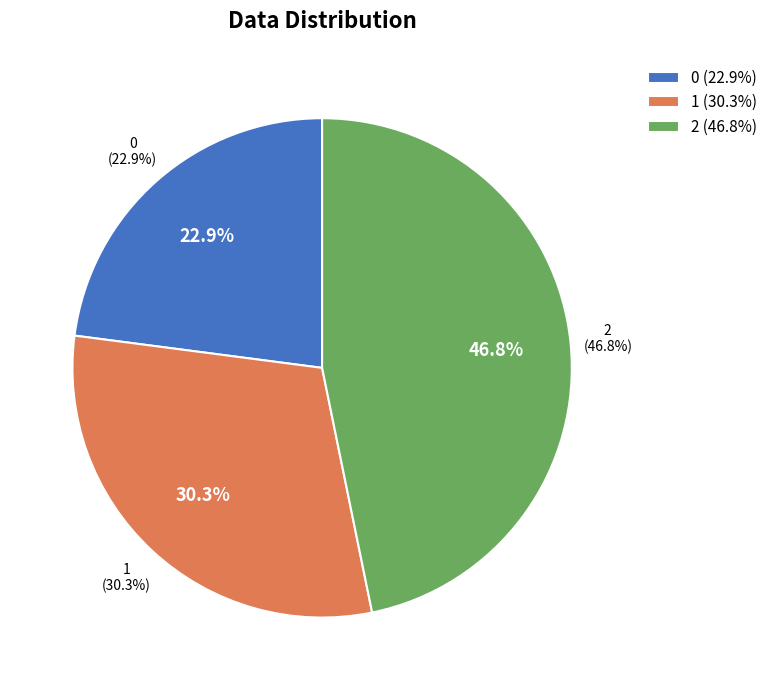

Rank the categories by value from highest to lowest.

2, 1, 0